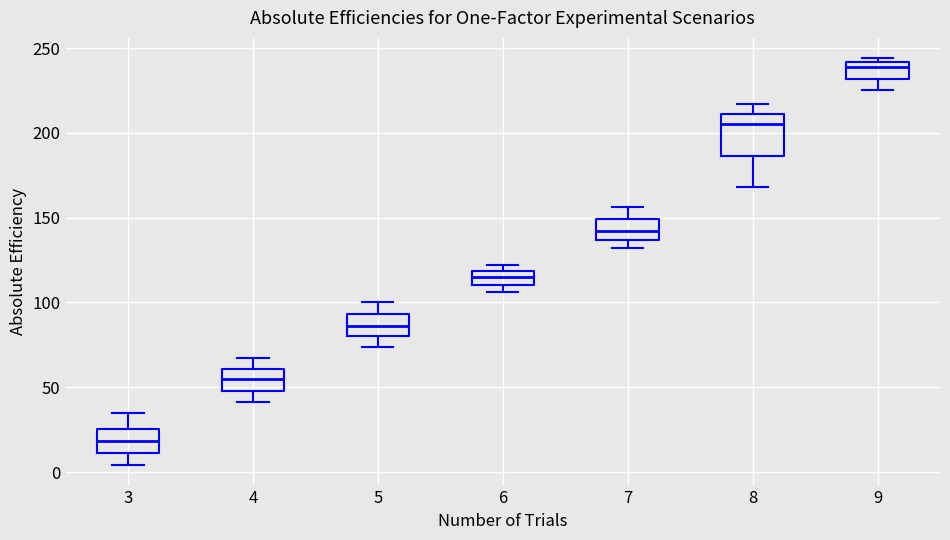

Where does the median line of the box at x = 4 sit on the y-axis? The values are not printed on the chart, so give them approximately, as read against the axis.

55